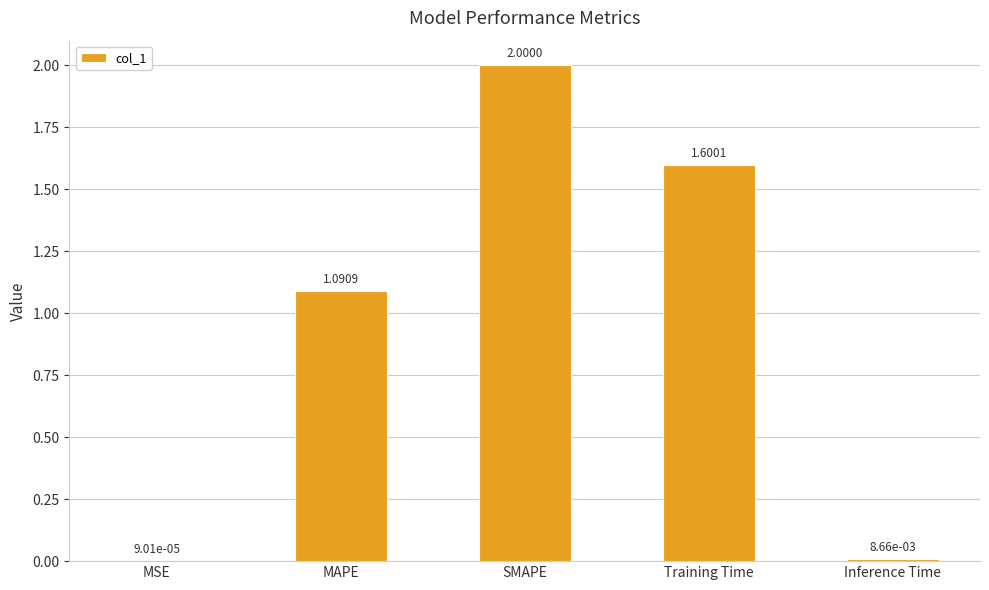

The value at MAPE is 0.4. True or false?

False